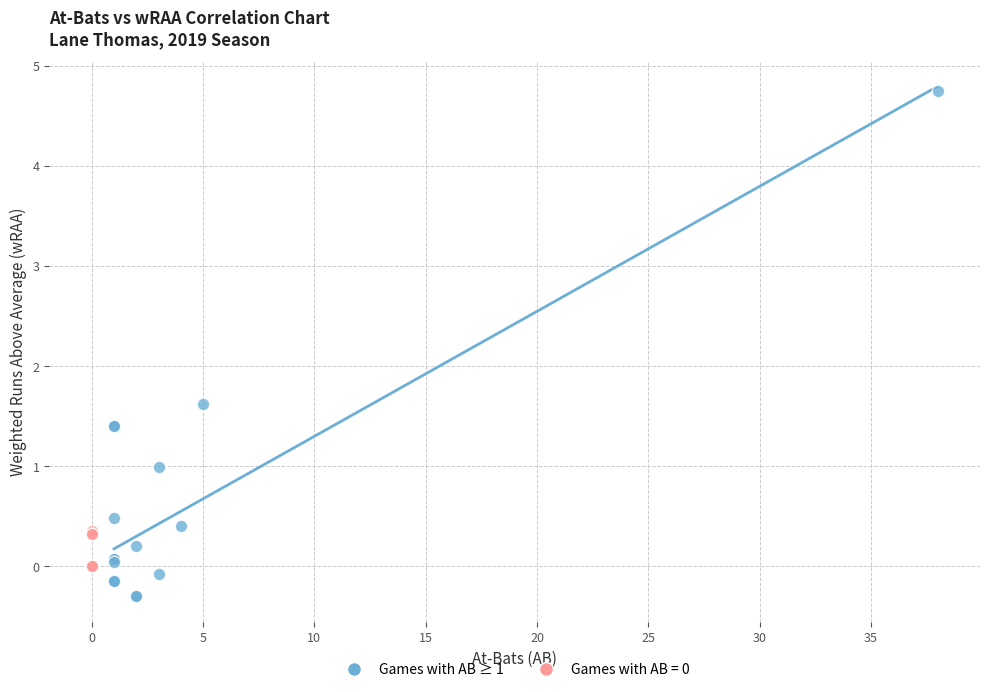

Which series has the largest Y range (max minus min)?

Games with AB ≥ 1